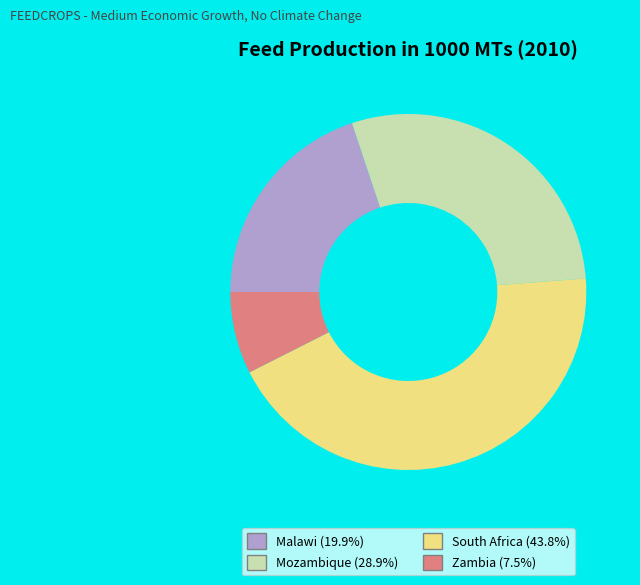

Rank the categories by value from highest to lowest.

South Africa, Mozambique, Malawi, Zambia